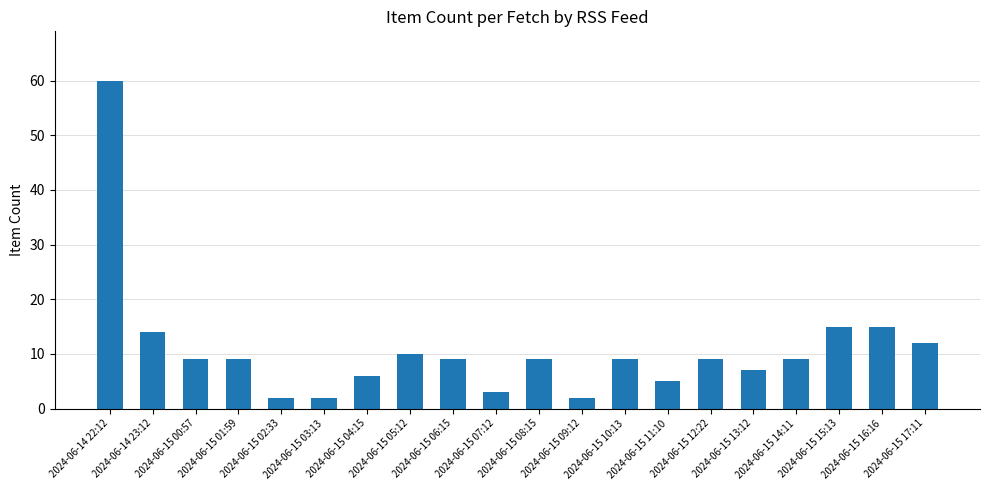

Reading left to right, extract all data points from this chart.

2024-06-14 22:12=60	2024-06-14 23:12=14	2024-06-15 00:57=9	2024-06-15 01:59=9	2024-06-15 02:33=2	2024-06-15 03:13=2	2024-06-15 04:15=6	2024-06-15 05:12=10	2024-06-15 06:15=9	2024-06-15 07:12=3	2024-06-15 08:15=9	2024-06-15 09:12=2	2024-06-15 10:13=9	2024-06-15 11:10=5	2024-06-15 12:22=9	2024-06-15 13:12=7	2024-06-15 14:11=9	2024-06-15 15:13=15	2024-06-15 16:16=15	2024-06-15 17:11=12